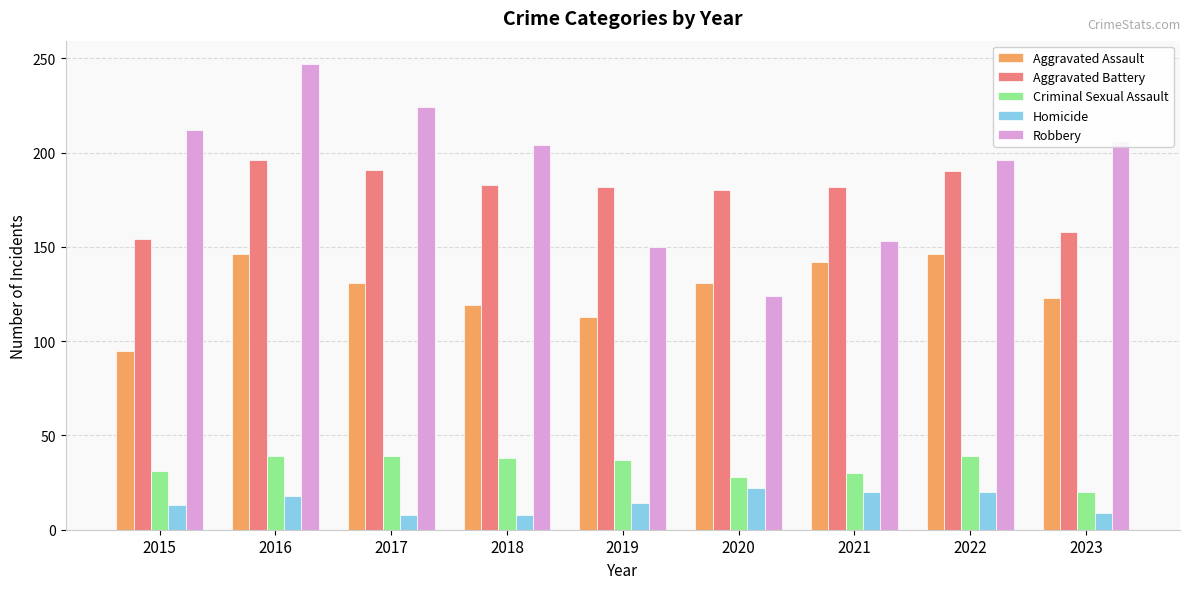

At which category is the sum across all series the highest?

2016